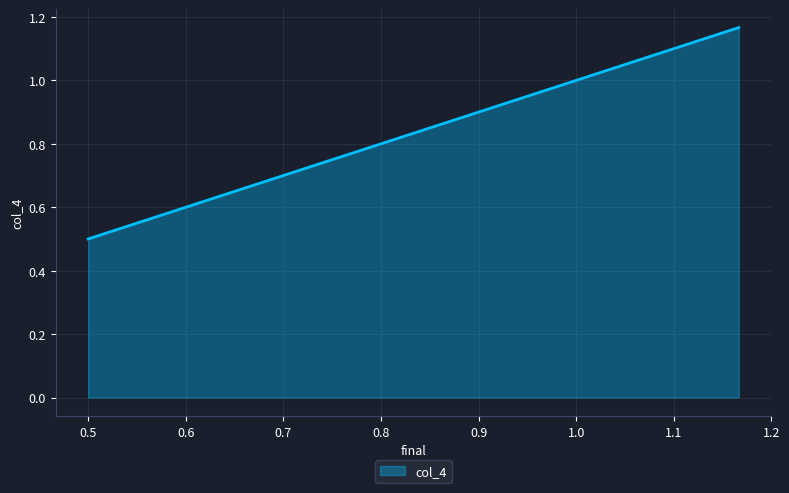

What is the minimum value shown in the chart?

0.5